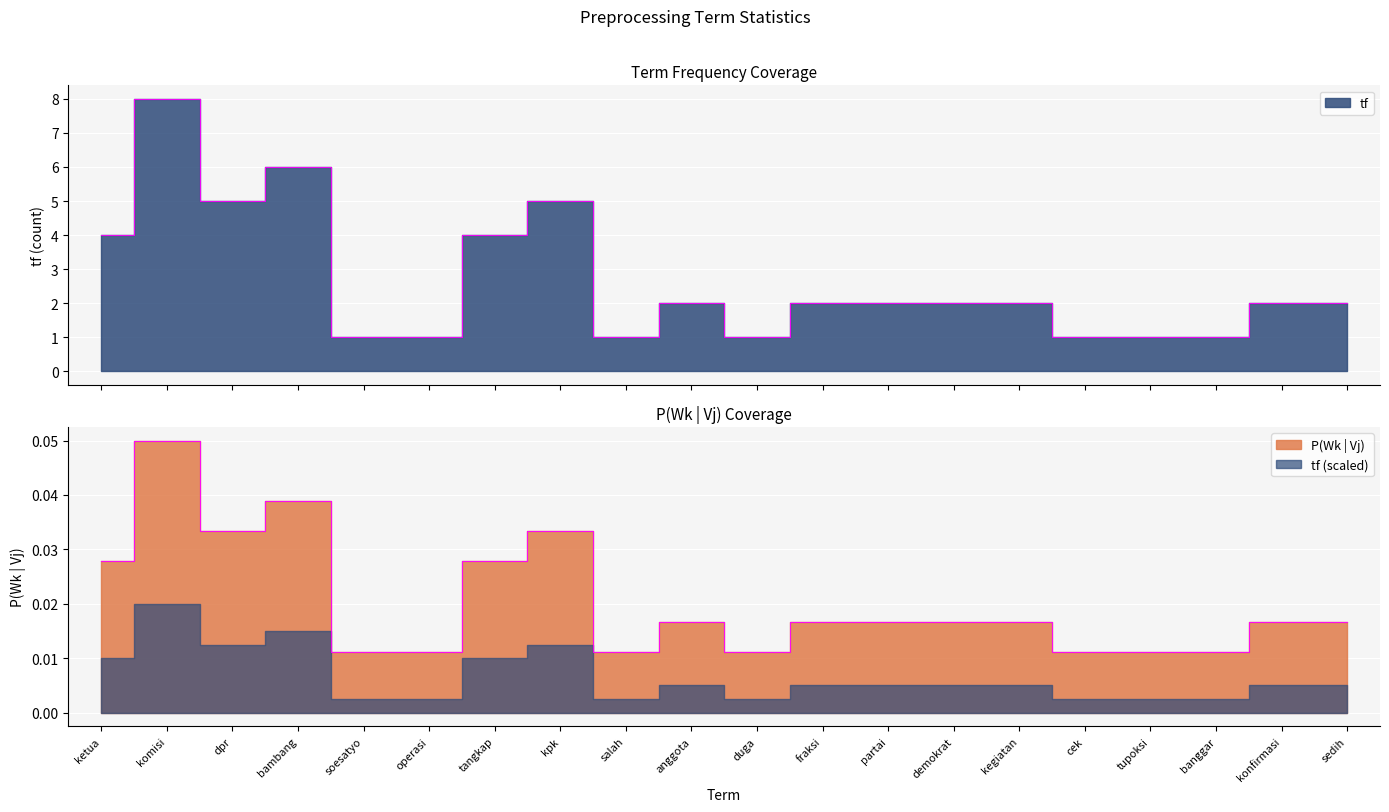

List the labels in order of P(Wk|Vj) value, largest first.

komisi, bambang, dpr, kpk, ketua, tangkap, anggota, fraksi, partai, demokrat, kegiatan, konfirmasi, sedih, soesatyo, operasi, salah, duga, cek, tupoksi, banggar